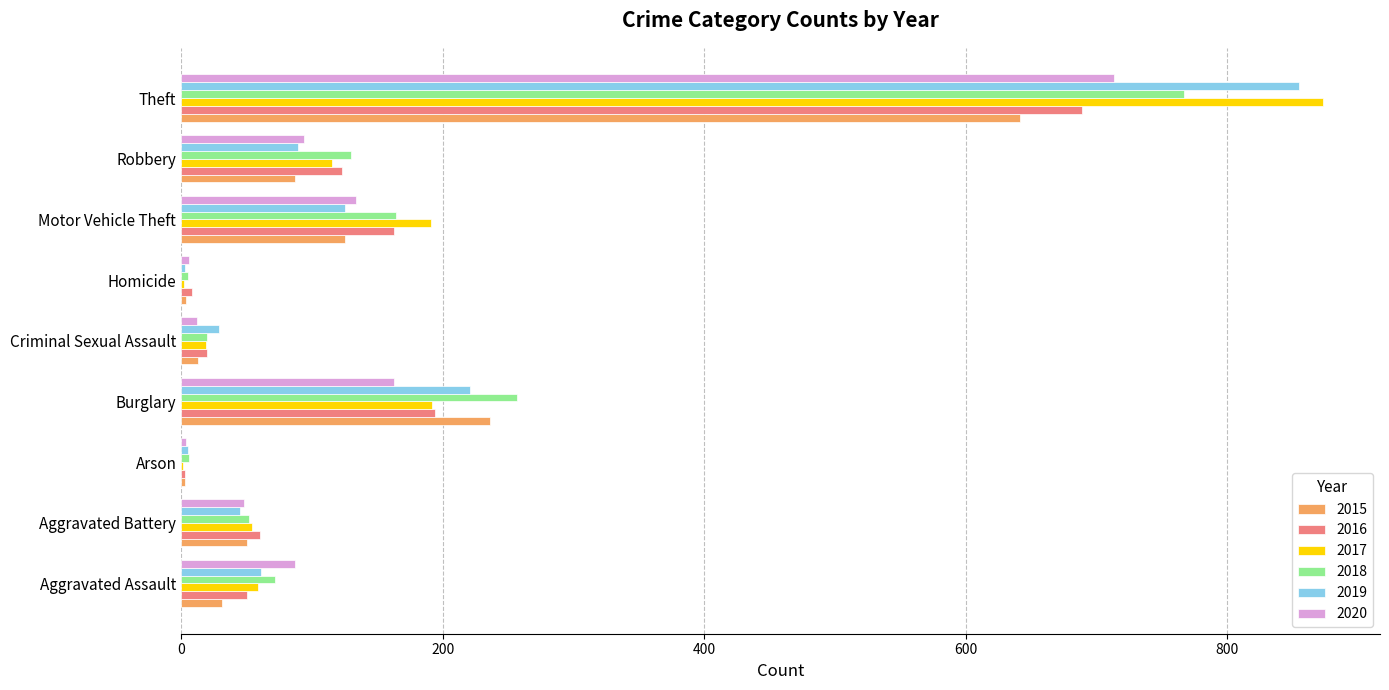

Count the number of categories in the chart.

9